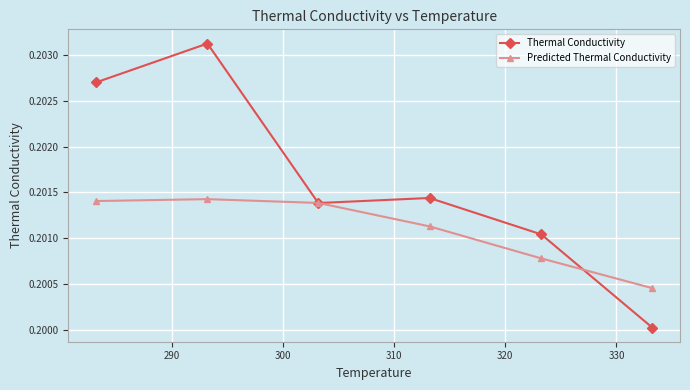

List the series in order of their peak value, lowest first.

Predicted Thermal Conductivity, Thermal Conductivity